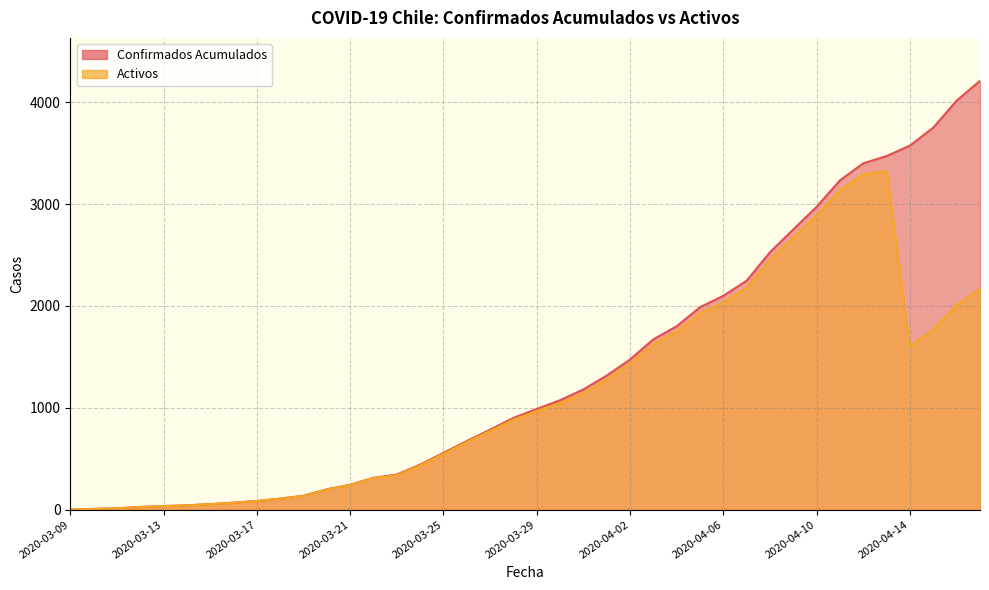

Between 2020-04-01 and 2020-04-04, which series saw the biggest shift?

Confirmados Acumulados